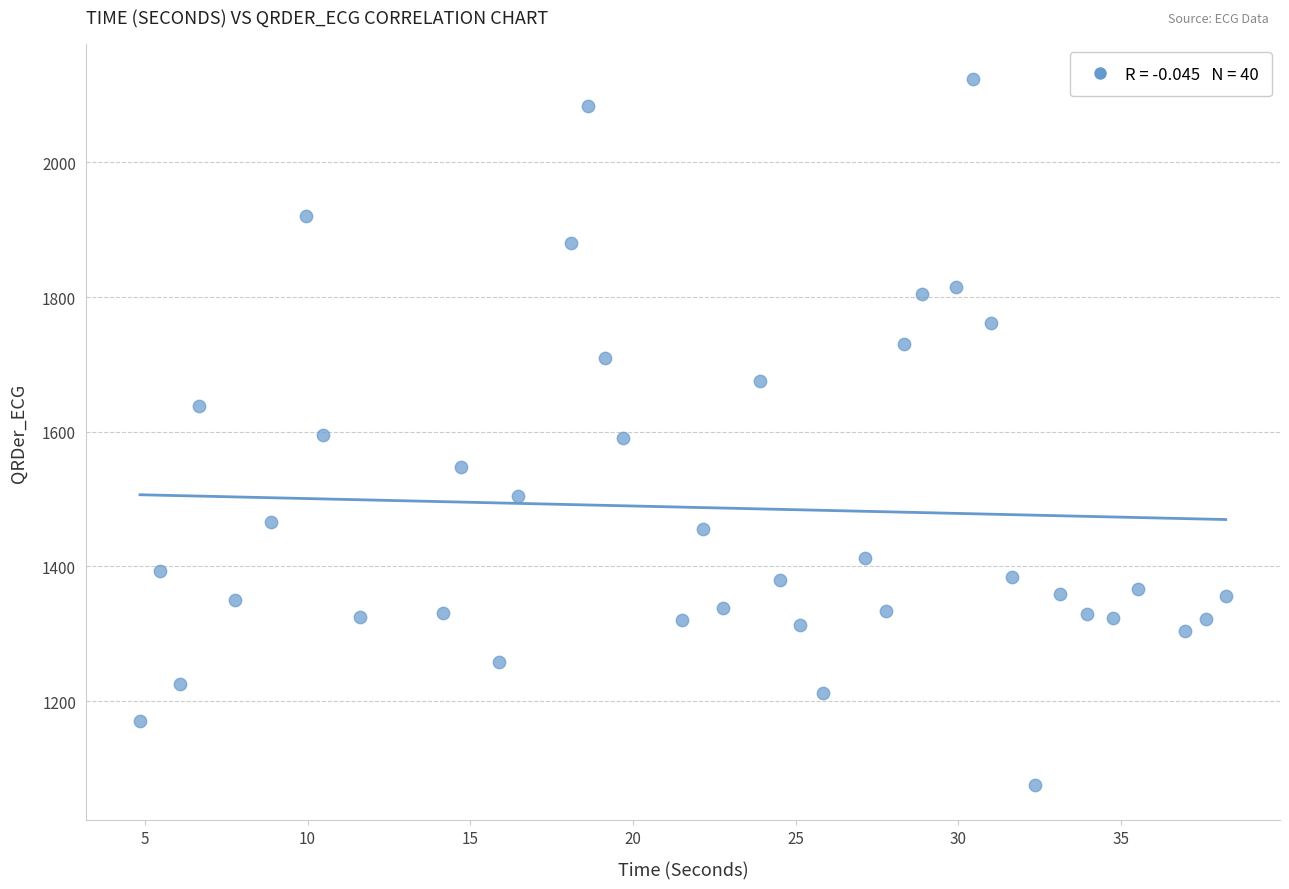

What is the range of Y values (max minus min)?

1047.9